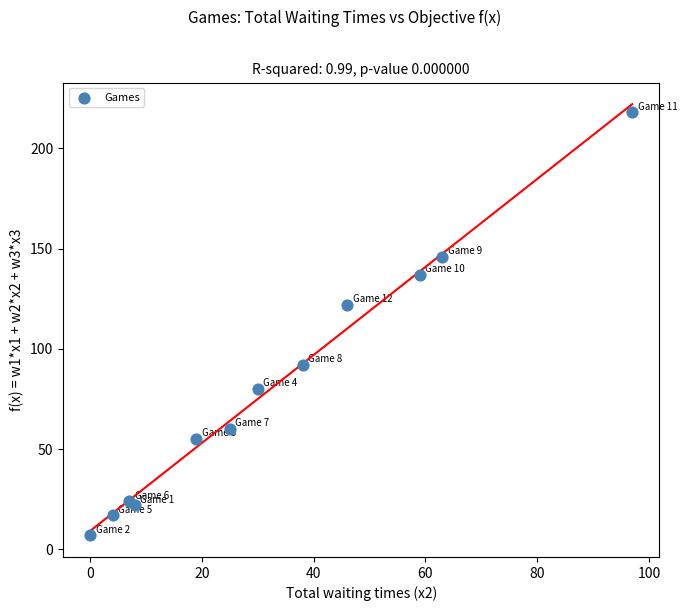

What Y value in the scatter plot is closest to 112?

122